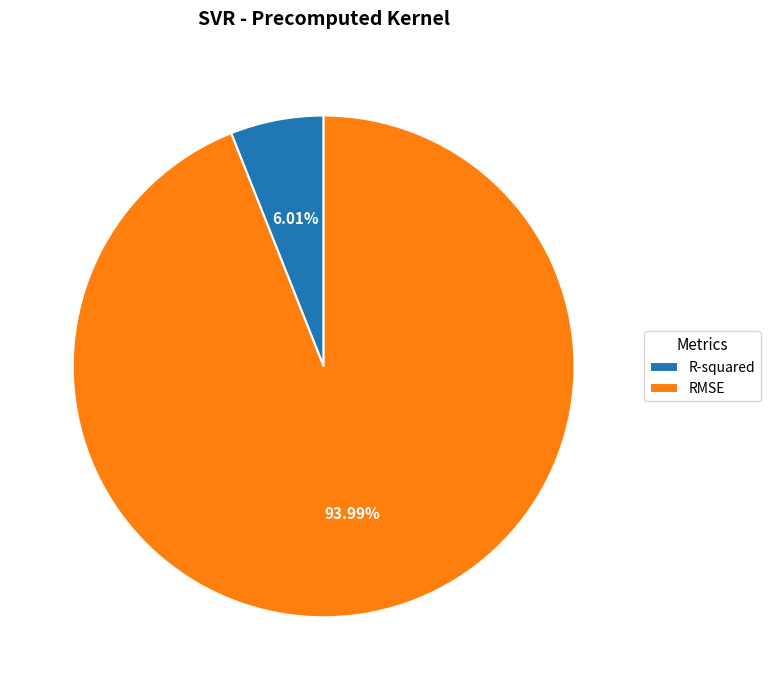

What percentage is NOT represented by RMSE?

6.0%